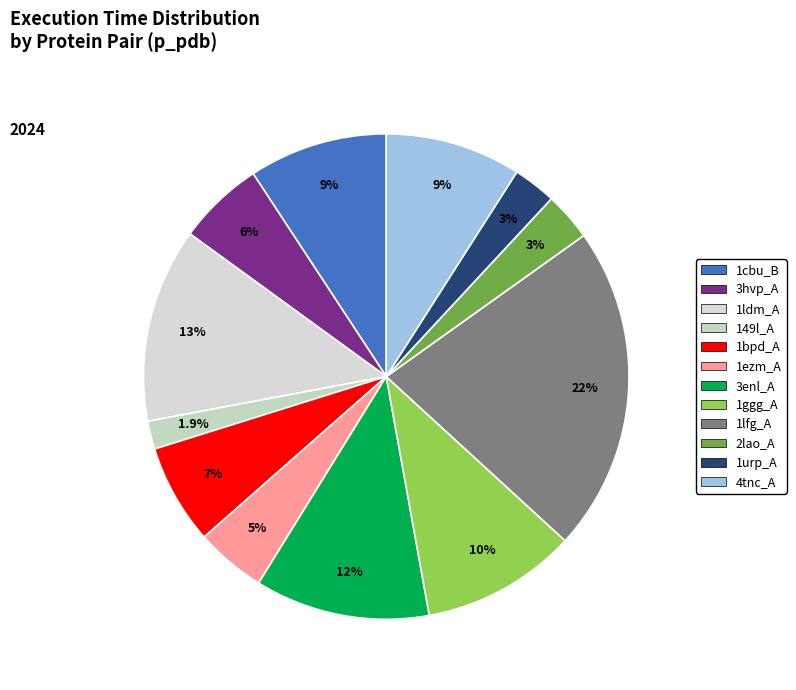

Which slice is the largest?

1lfg_A